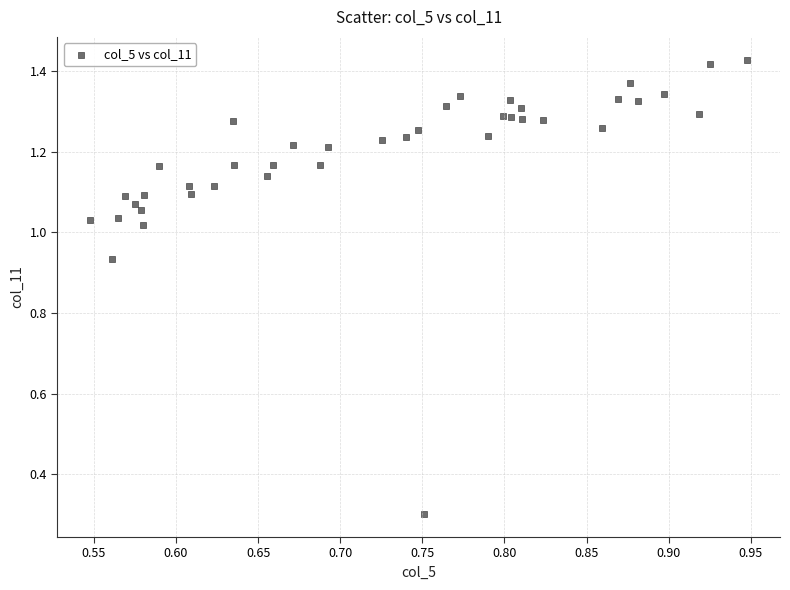

What is the range of X values (max minus min)?

0.4